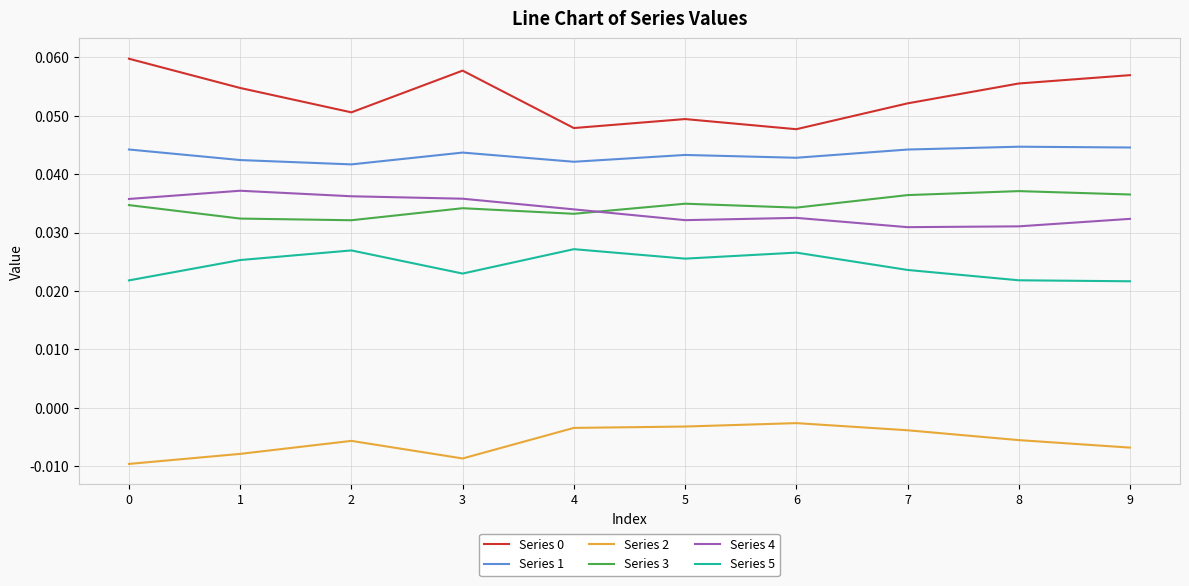

True or false: Series 5 and Series 4 intersect in this chart.

False